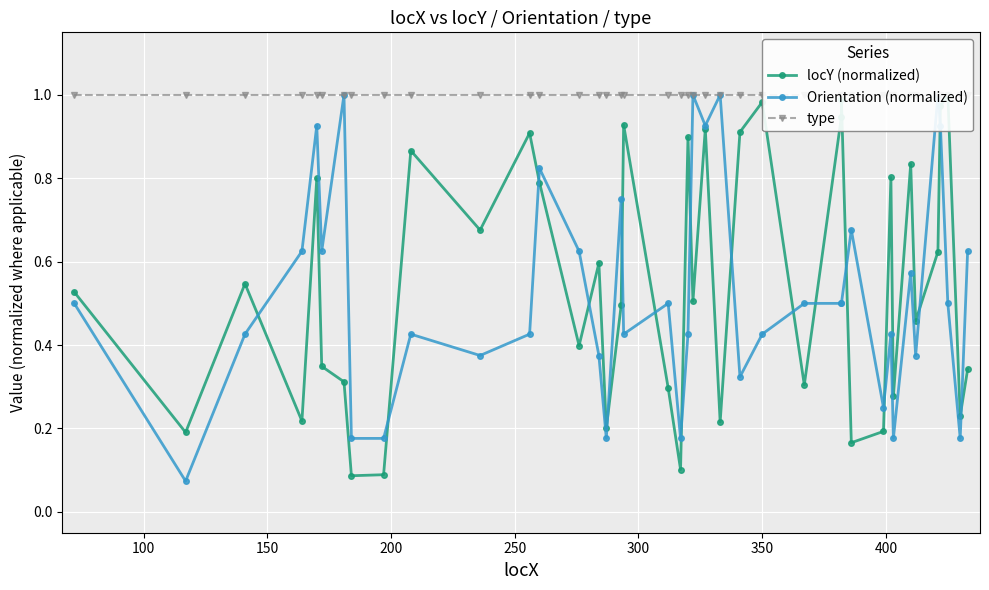

What is the average value of the locY (normalized) series?

0.5